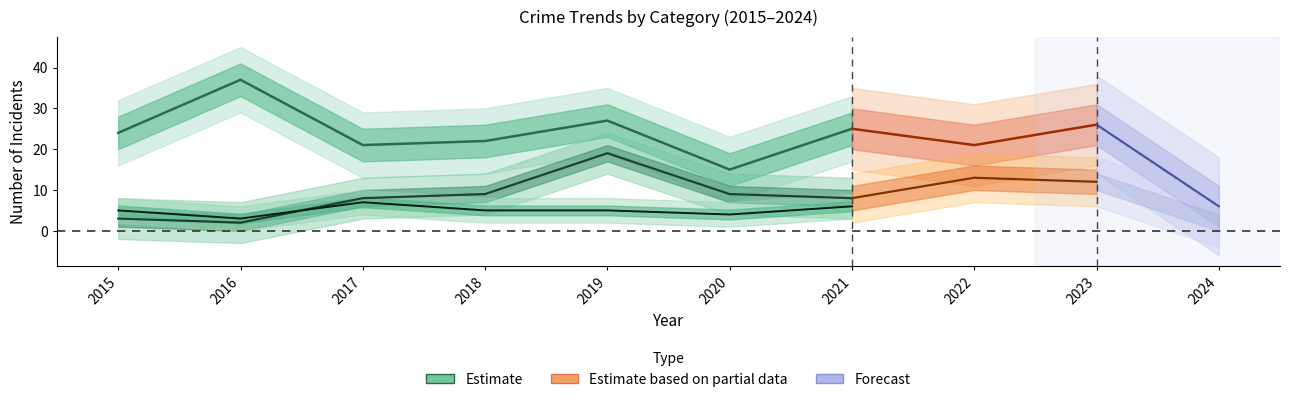

Count the Aggravated Assault values in the range 4 to 6.

6